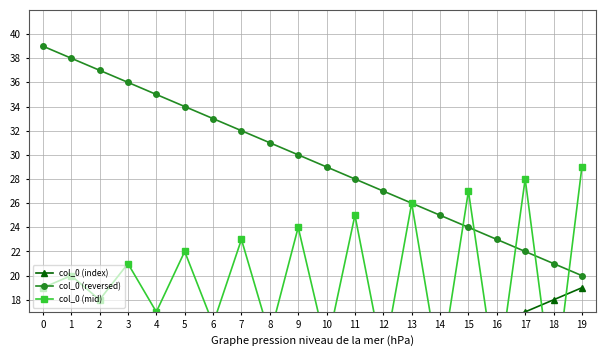

What is the greatest value displayed?

39